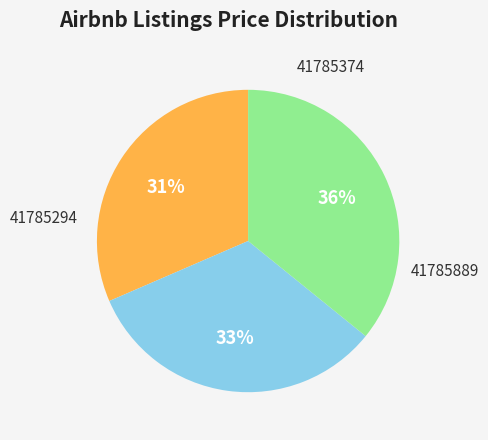

To the nearest percent, what is the average slice percentage?

33%